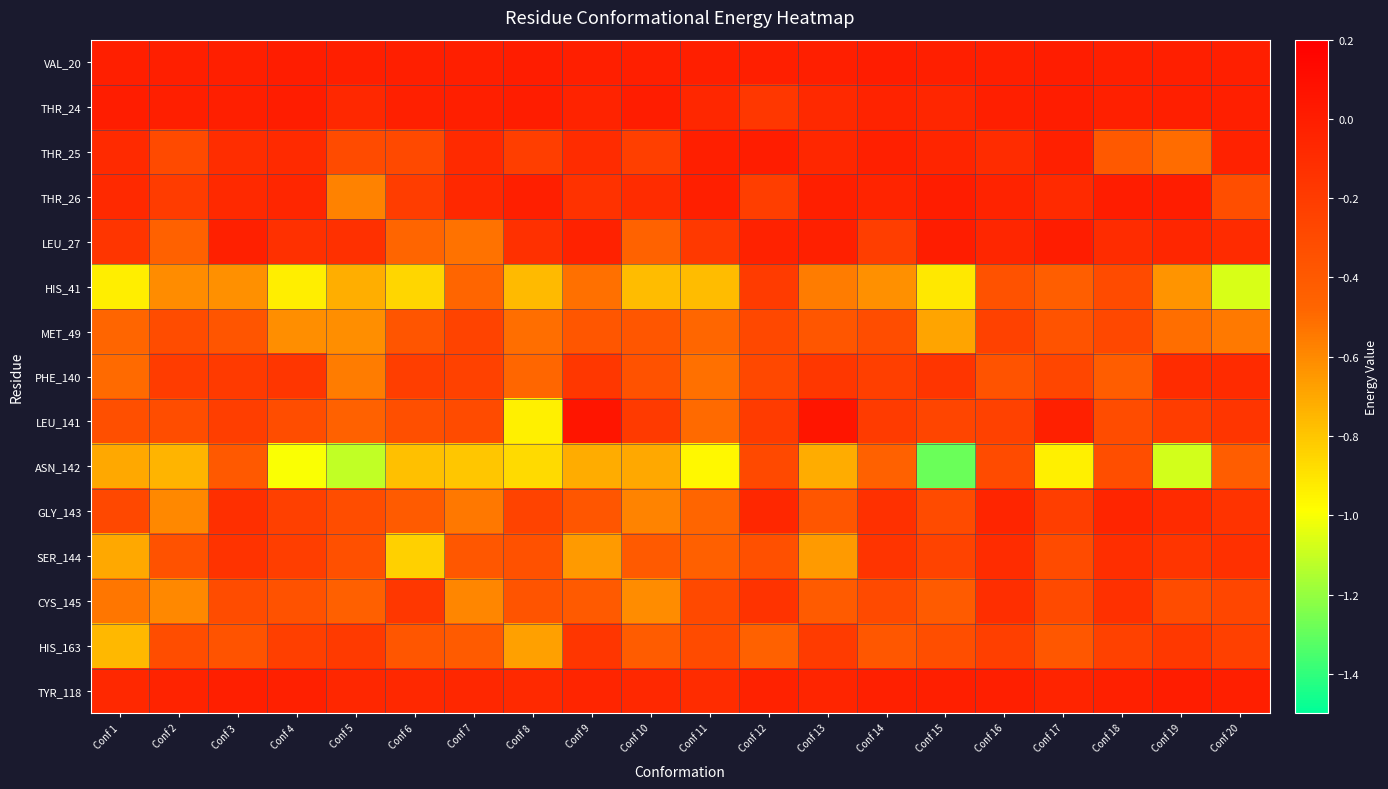

Rank the series at Conf 20 from lowest to highest value.

HIS_41, MET_49, ASN_142, THR_26, CYS_145, HIS_163, LEU_141, GLY_143, SER_144, PHE_140, LEU_27, THR_25, THR_24, TYR_118, VAL_20